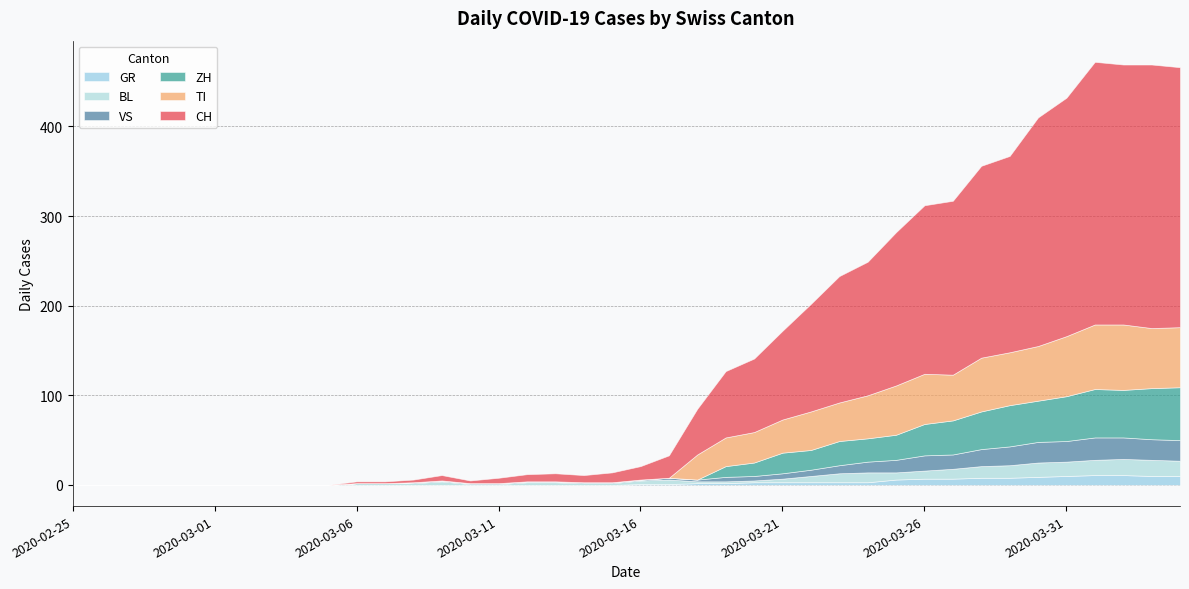

Where is VS nearest to the value 12?

2020-03-24